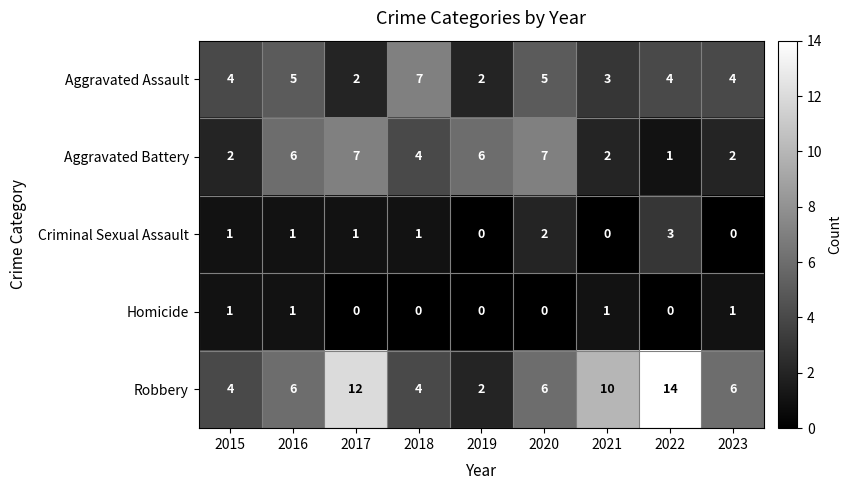

The Robbery series shows 1 at 2020. True or false?

False